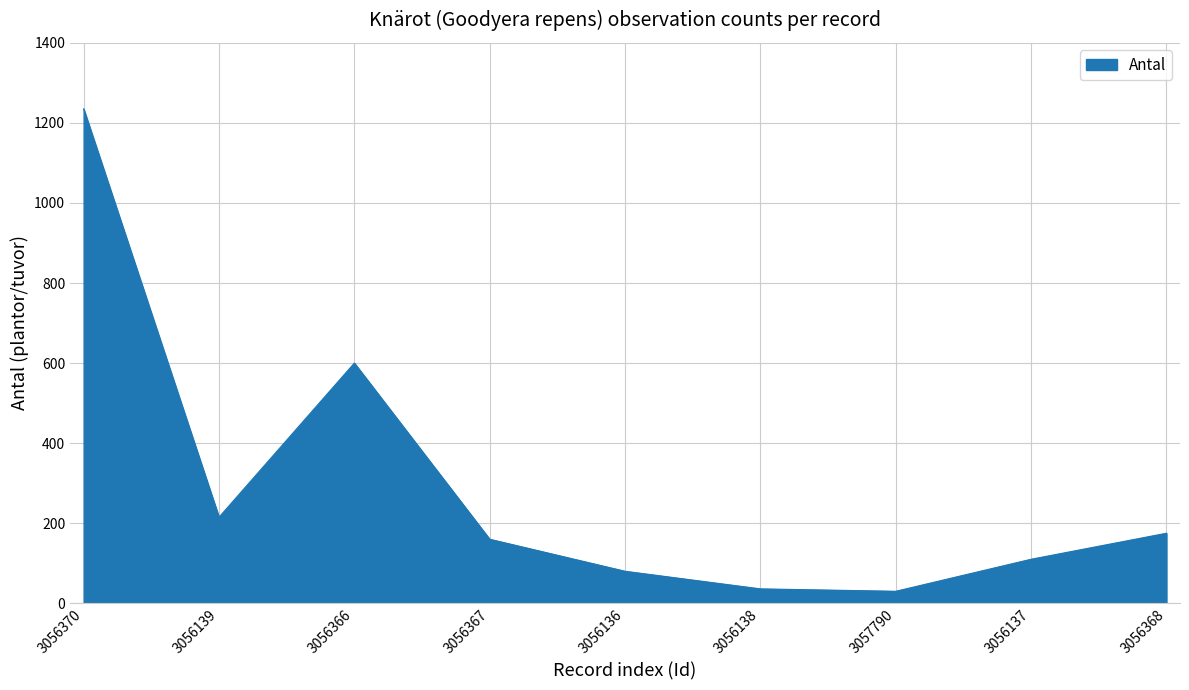

What is the difference between the maximum and minimum values?

1205